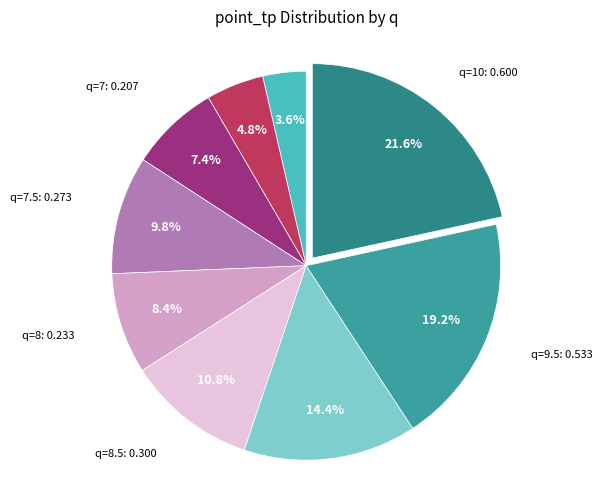

Count the number of slices in the pie.

9